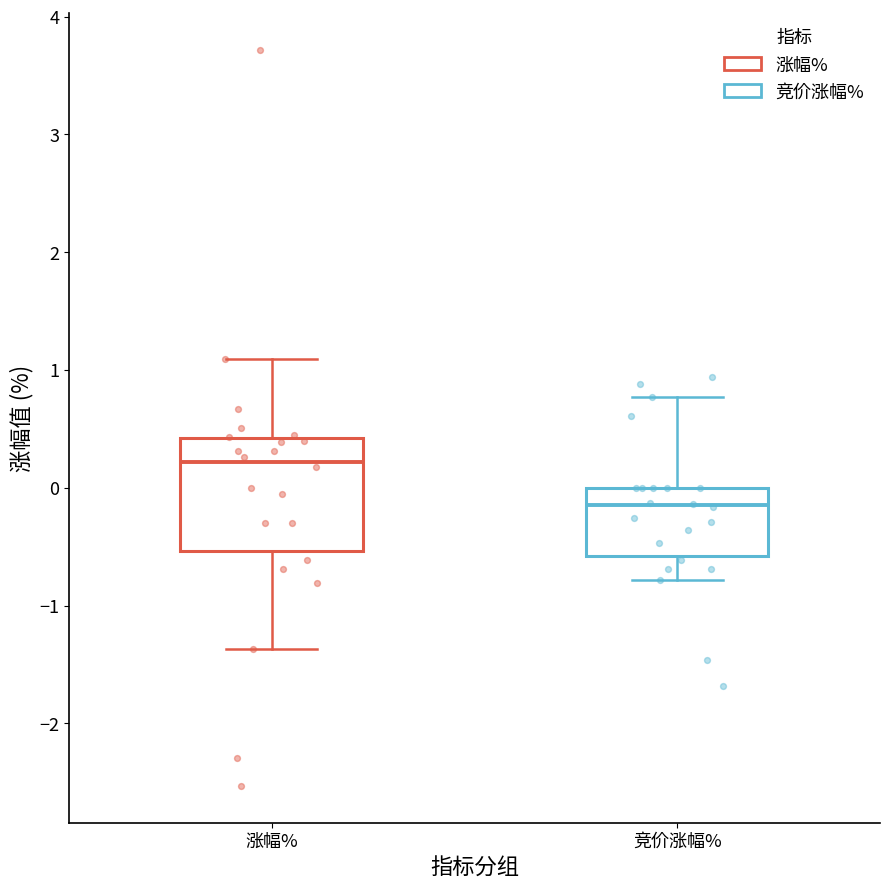

Which box is the tallest, from its lower edge to its upper edge?

涨幅%